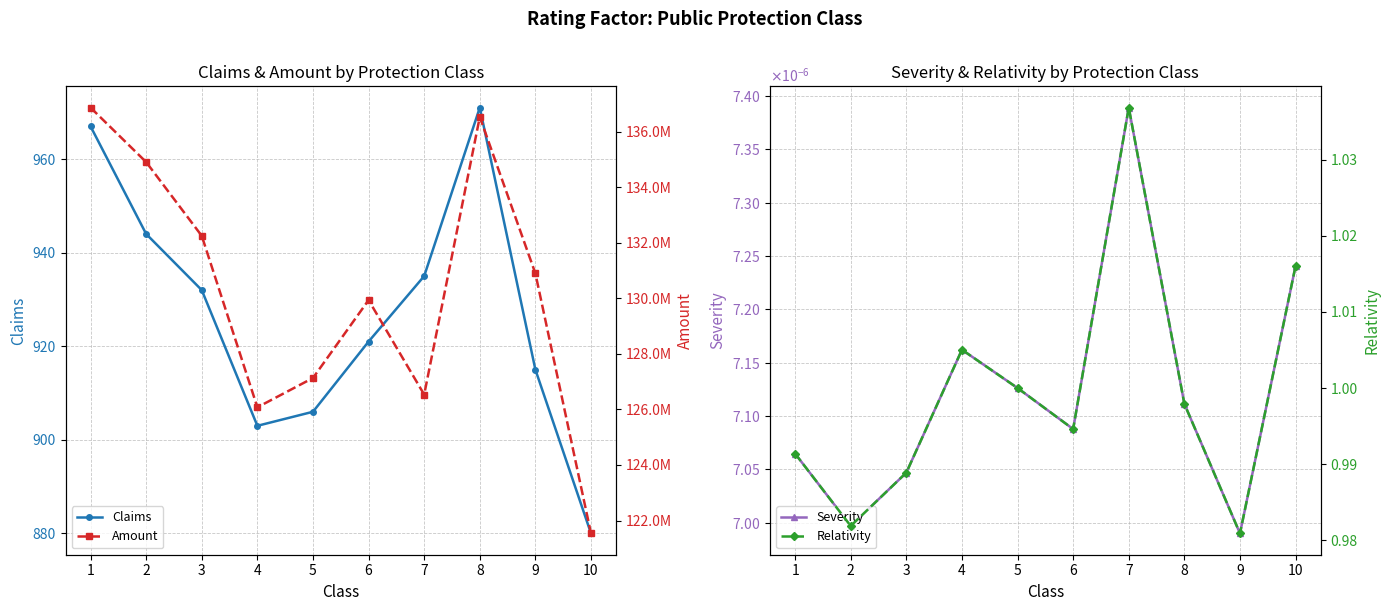

True or false: Claims has more than 2 interior local peaks.

False